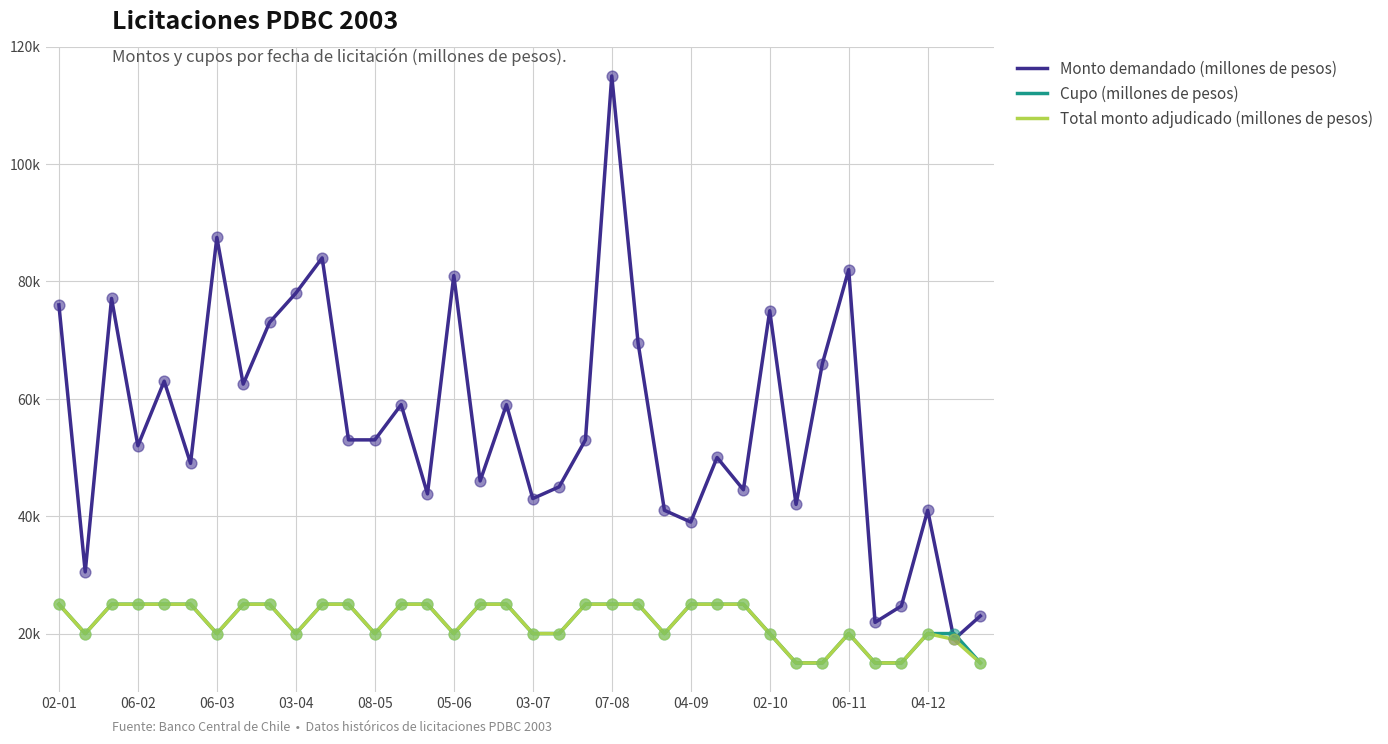

Which series has the largest total across all categories?

Monto demandado (millones de pesos)